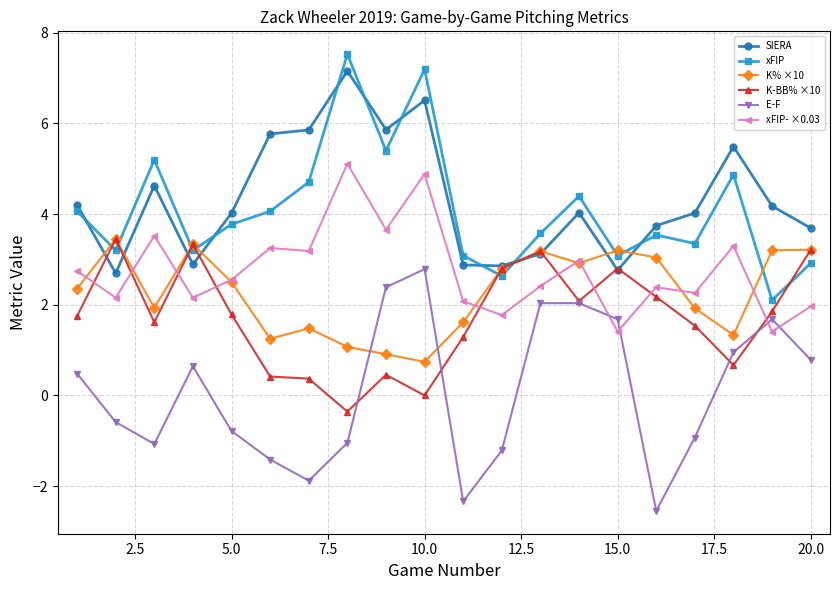

What is the value of the E-F point at the 16th from the left?

-2.5